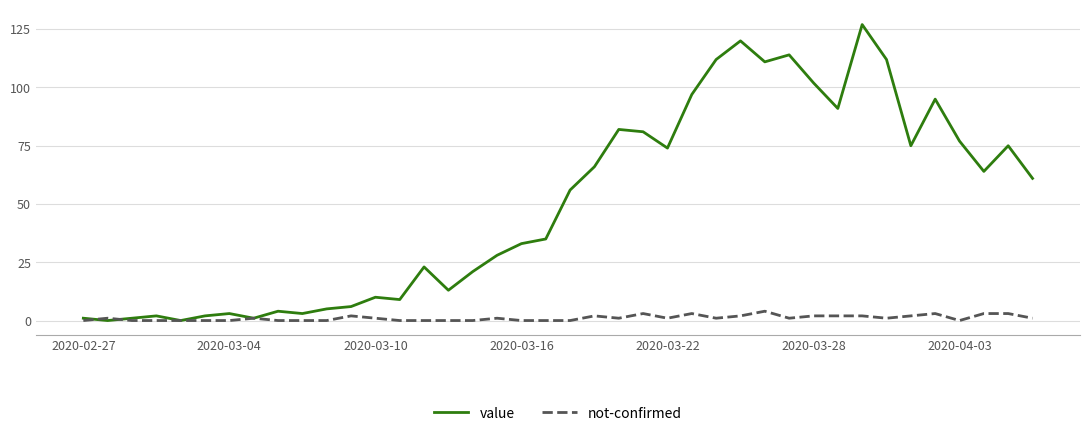

List the series in order of their peak value, highest first.

value, not-confirmed